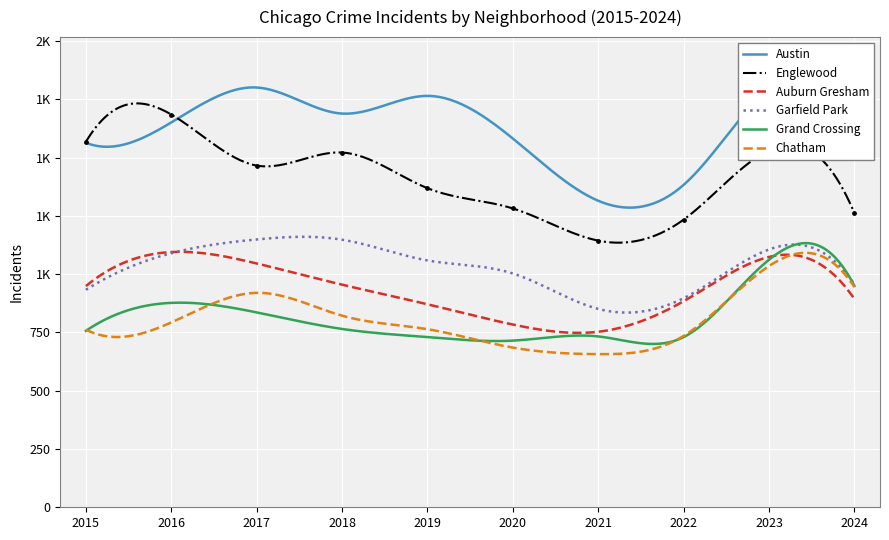

Which series has the widest spread of Y values?

Englewood